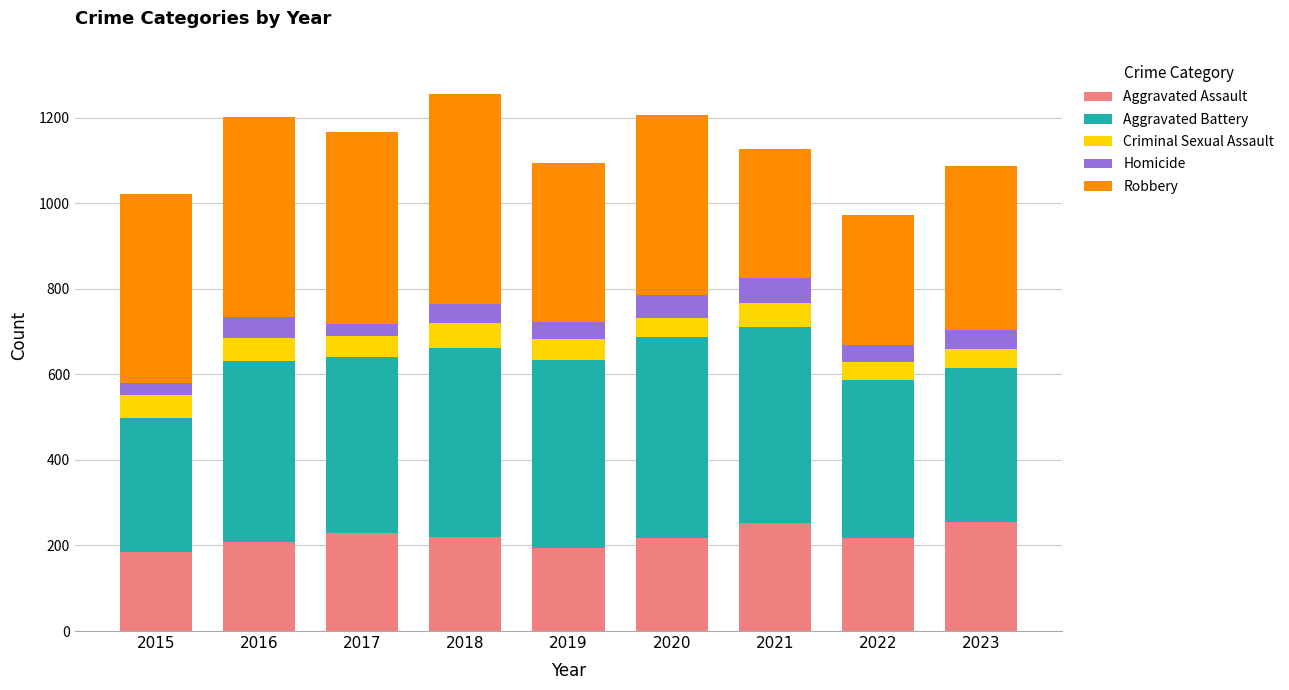

What is the average value of the Aggravated Assault series?

220